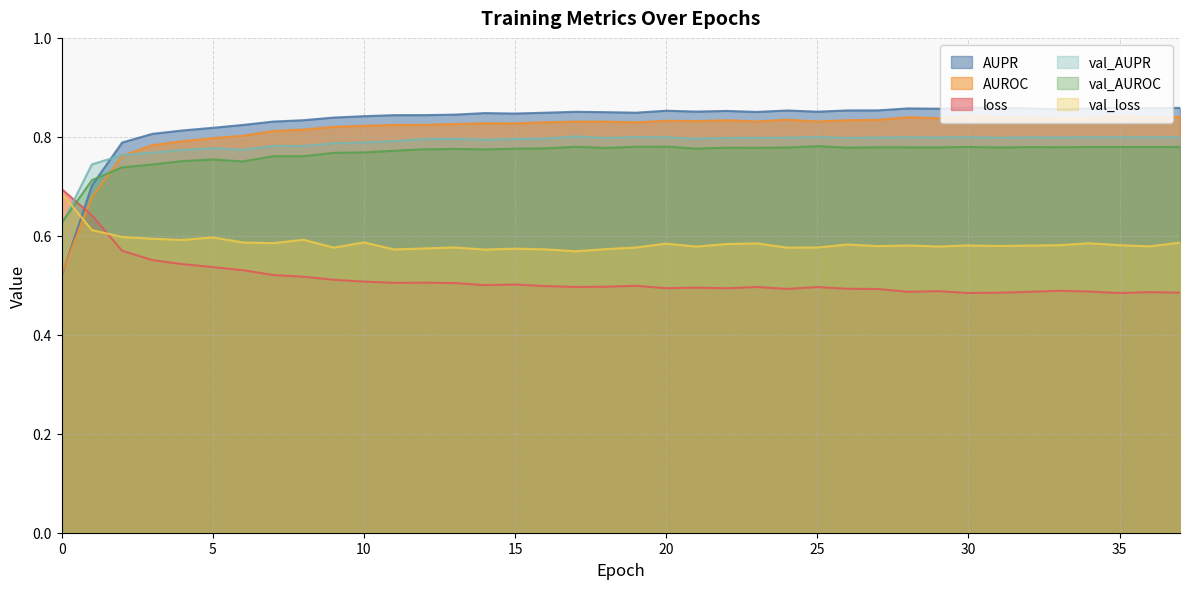

At how many categories does at least one series exceed 0?

38